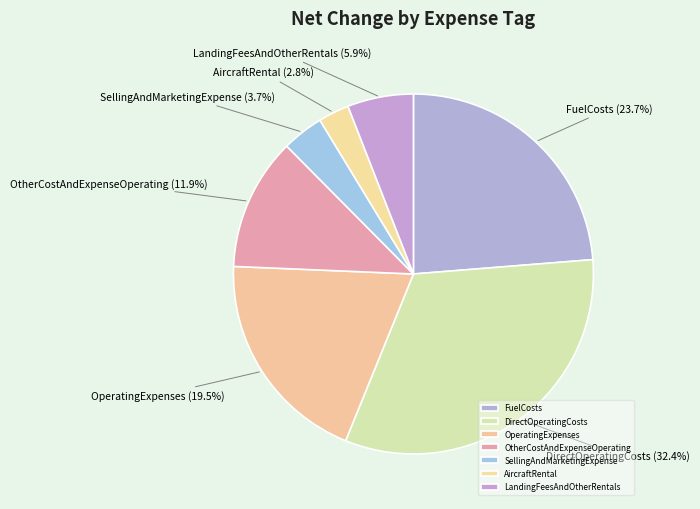

To the nearest percent, what is the average slice percentage?

14%